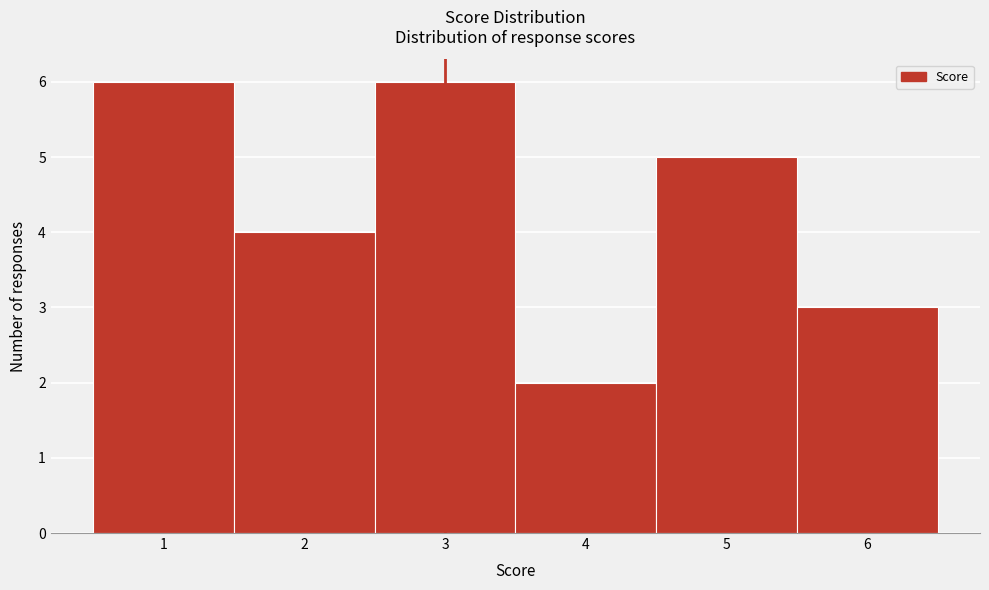

What is the height of the bar covering 4.5 to 5.5 on the x-axis? The values are not printed on the chart, so give them approximately, as read against the axis.

5